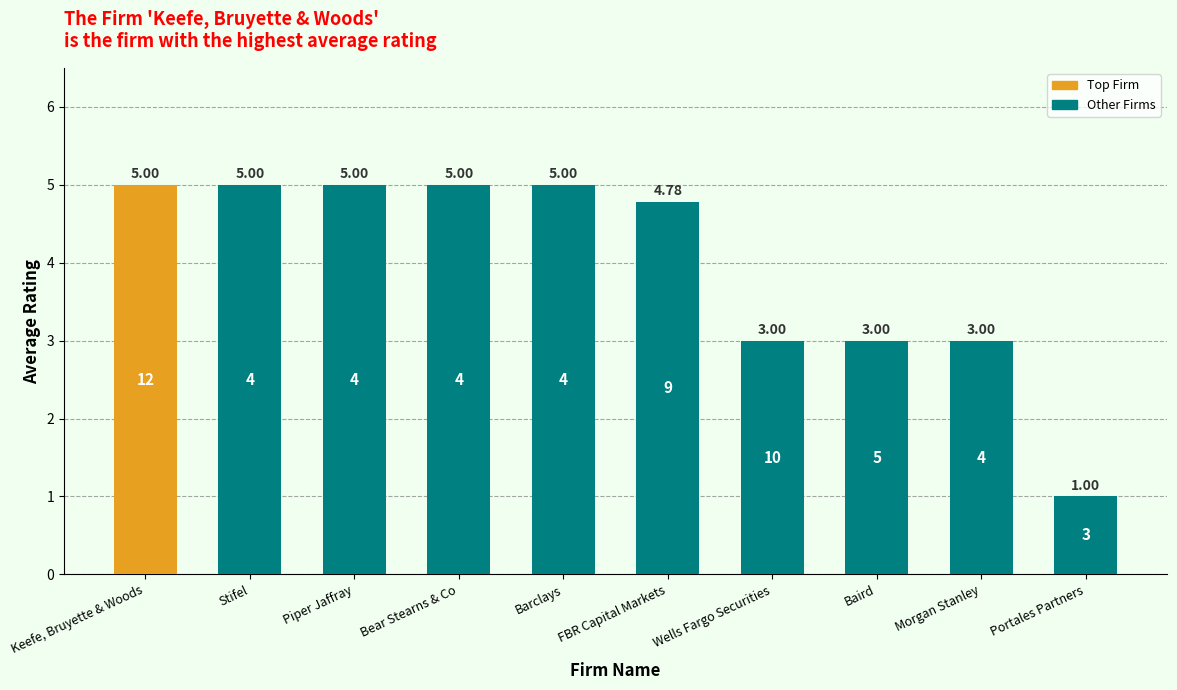

The value at Bear Stearns & Co is 5.0. True or false?

True